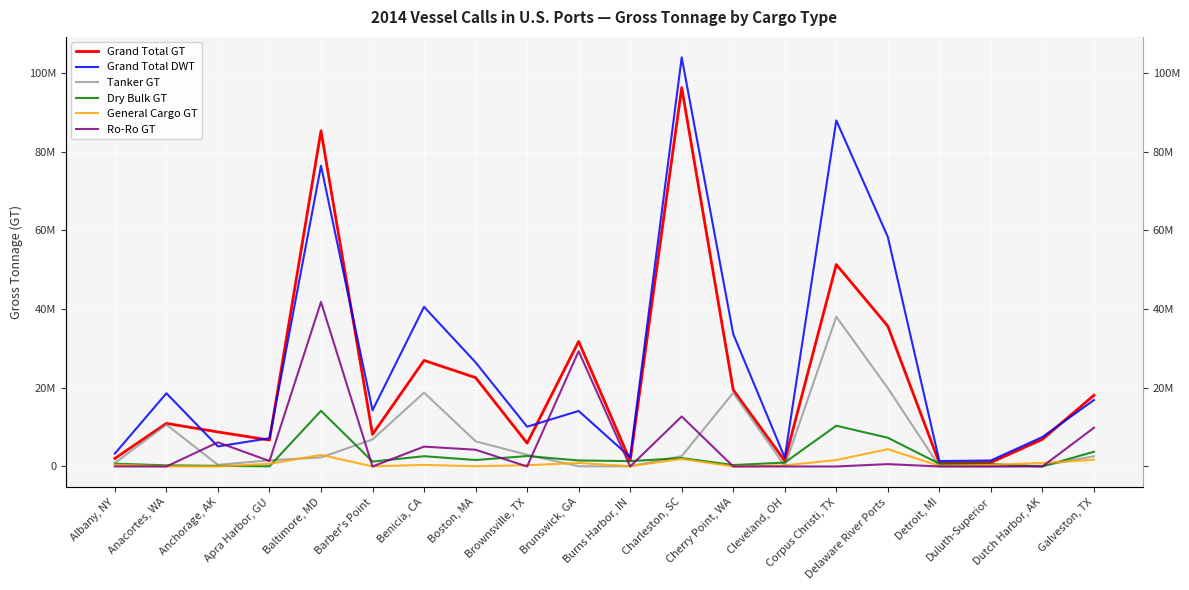

At which label is Tanker GT closest to 19015531?

Benicia, CA